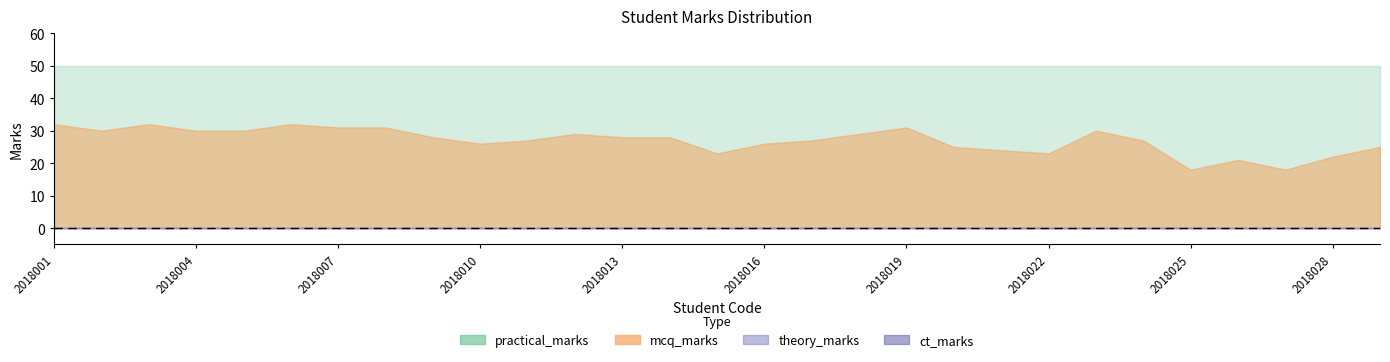

Rank the series at 2018027 from highest to lowest value.

practical_marks, mcq_marks, theory_marks, ct_marks